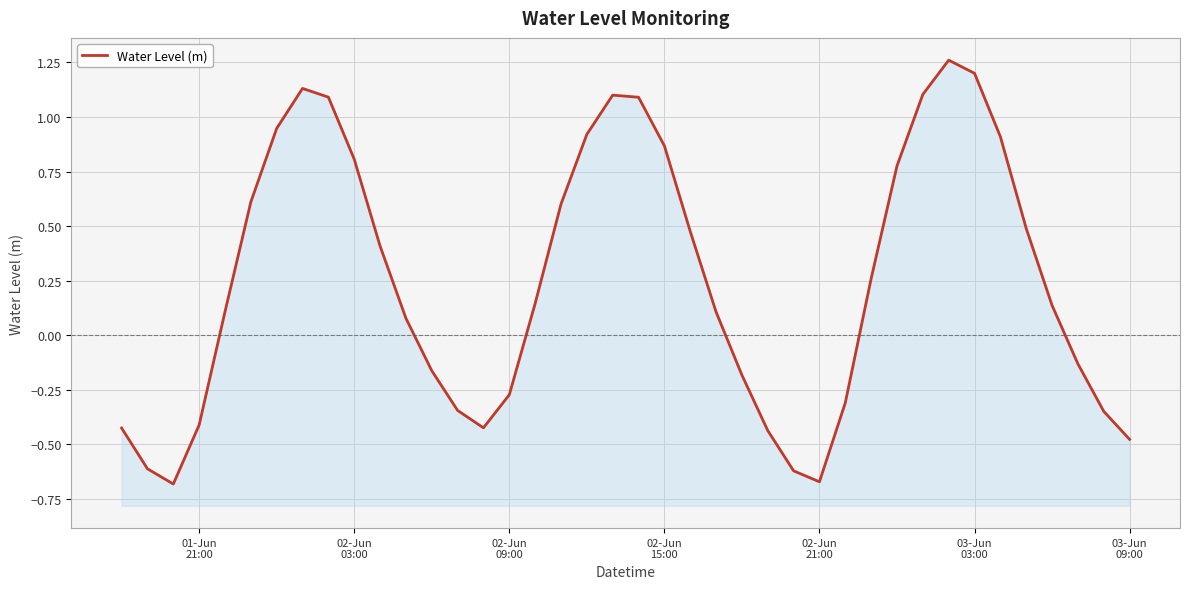

What is the value of the 25th point from the left?

-0.2